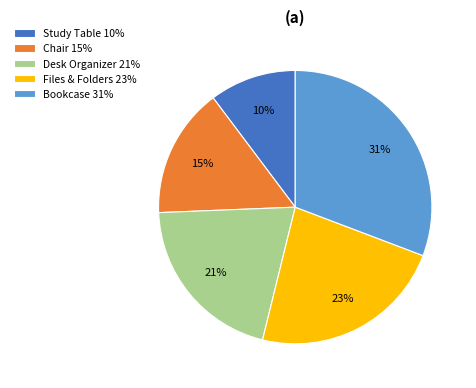

Is it true that Bookcase is 31% of the pie?

True